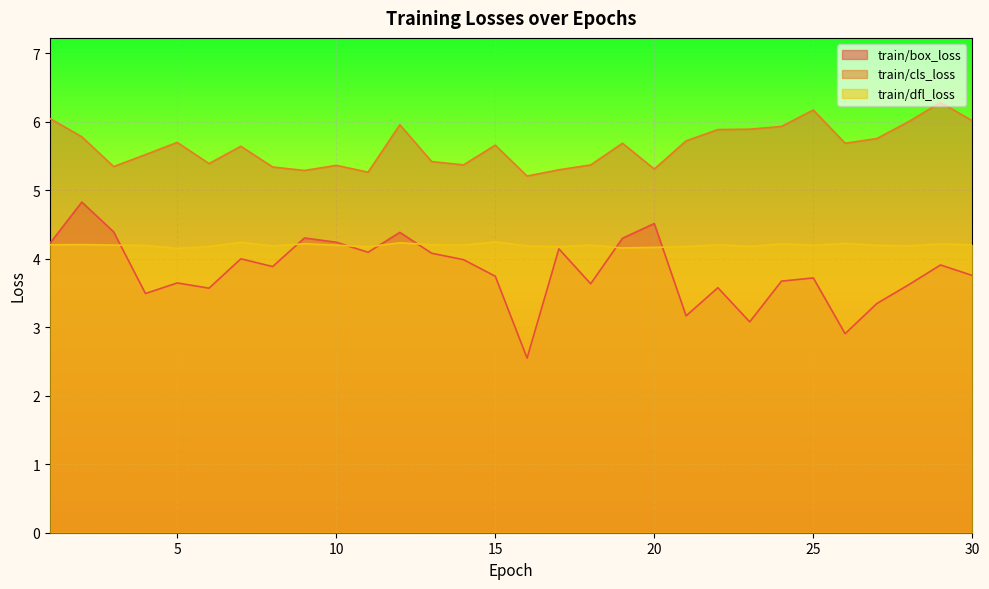

True or false: train/dfl_loss and train/box_loss intersect in this chart.

True